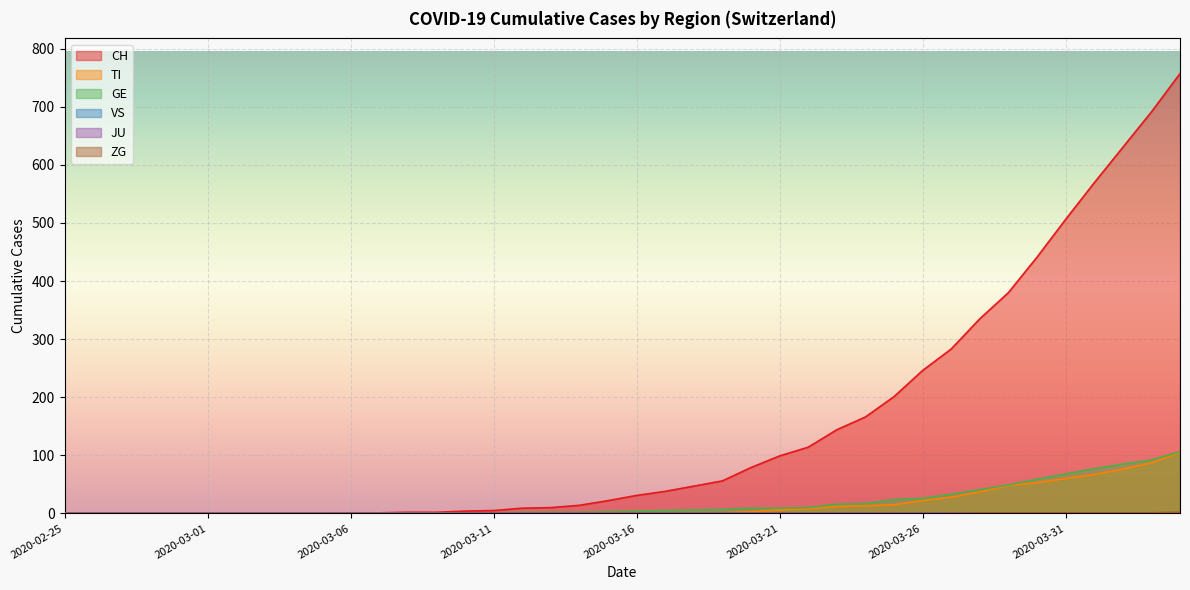

The ZG series shows 1 at 2020-02-25. True or false?

False